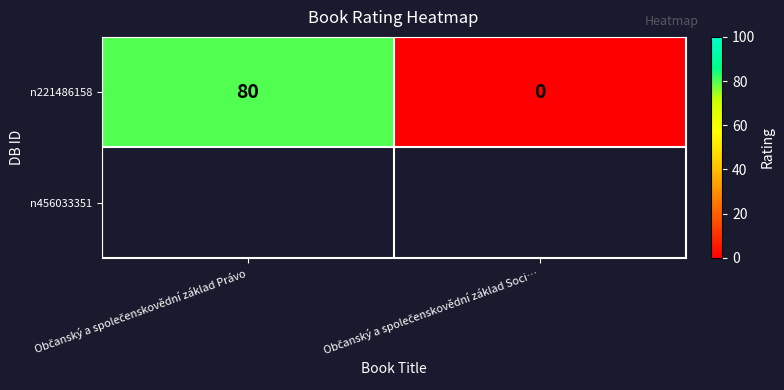

Reading right to left, list all the values displayed in this chart.

0	80